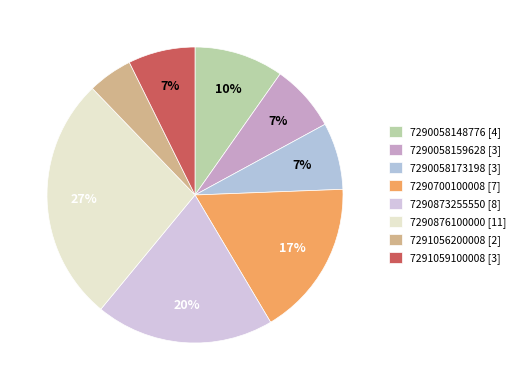

Does 7290058159628 account for over 50% of the chart?

No